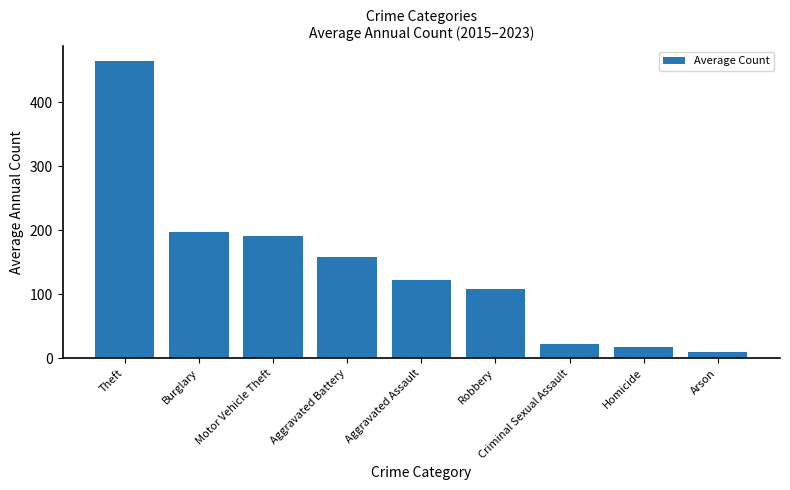

What position from the right is Arson?

1